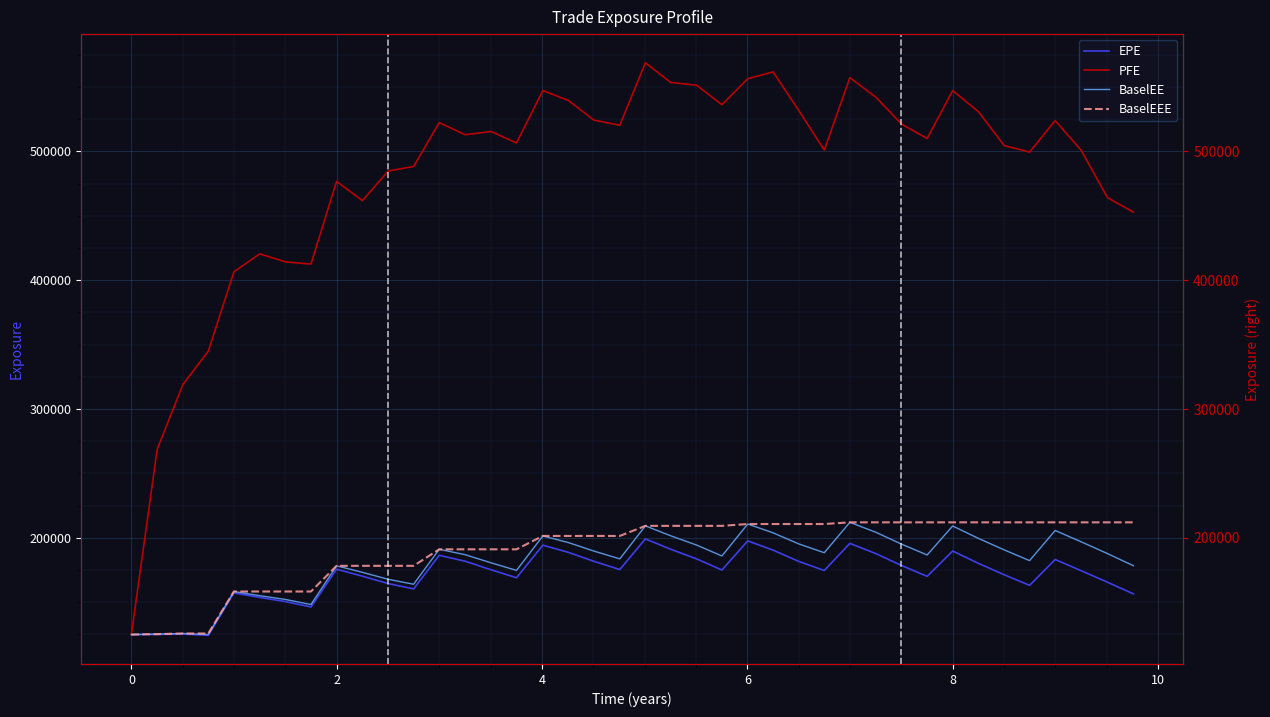

Reading left to right, what are all the values shown in this chart?

EPE: 124916	125038	125314	124300	157239	153707	150485	146316	175606	170227	164473	160355	186424	181842	175215	169007	194312	188712	181770	175375	199175	191148	183658	175015	197627	190451	181629	174624	195686	187803	178495	170082	189762	180174	171300	163114	183172	174525	165536	156480
PFE: 124916	268758	319120	344933	406496	420441	414194	412503	476719	461775	484770	488300	522300	512928	515421	506576	547221	539538	524281	520289	568805	553531	551367	536227	556417	561703	531488	500977	557205	542149	521165	510016	547198	530747	504471	499430	523889	500982	464097	452847
BaselEE: 124916	125249	125736	124934	158329	155066	152133	148222	178262	173221	167775	163966	191083	186918	180621	174717	201465	196311	189721	183666	209288	201579	194398	185921	210718	203875	195225	188444	212024	204367	195086	186692	209193	199547	190605	182325	205691	196949	187750	178357
BaselEEE: 124916	125249	125736	125736	158329	158329	158329	158329	178262	178262	178262	178262	191083	191083	191083	191083	201465	201465	201465	201465	209288	209288	209288	209288	210718	210718	210718	210718	212024	212024	212024	212024	212024	212024	212024	212024	212024	212024	212024	212024